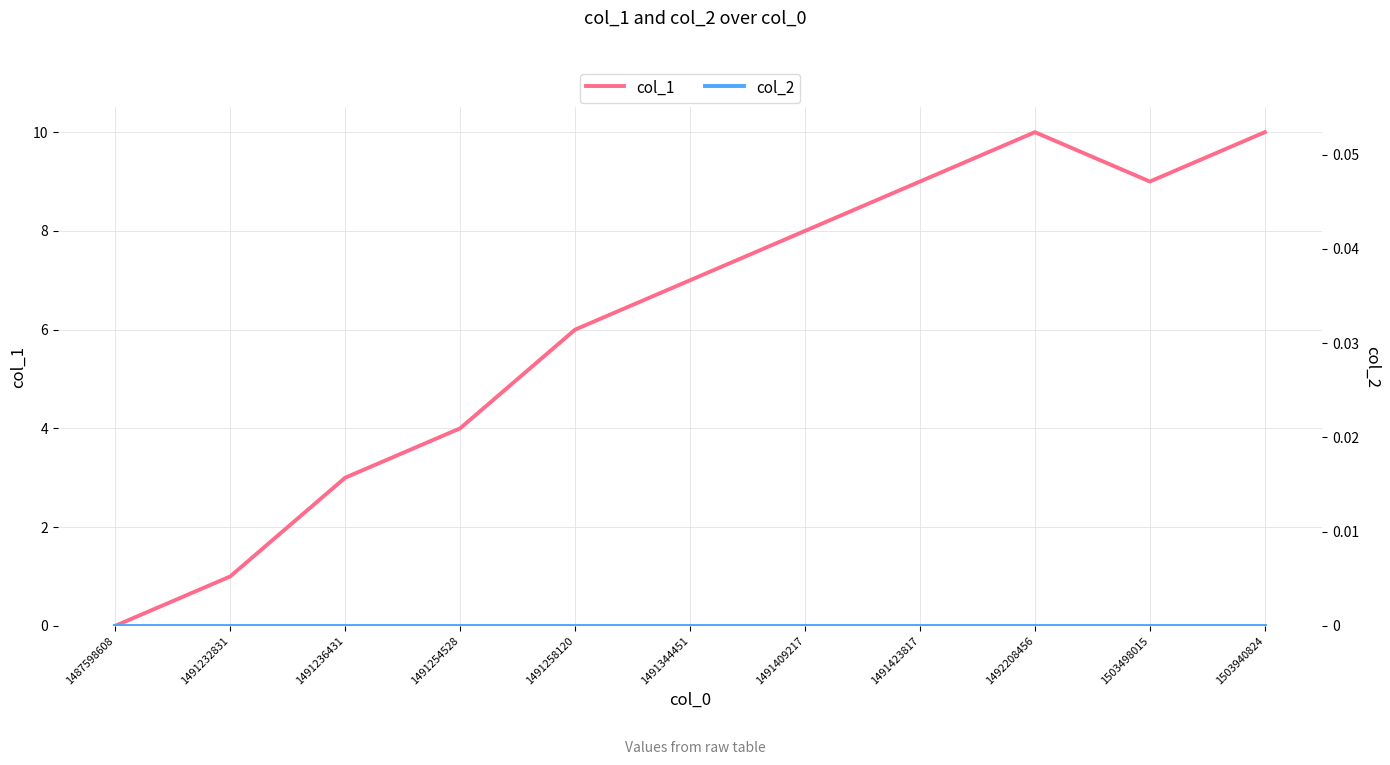

True or false: col_1 has more than 1 points higher than both neighbors.

False